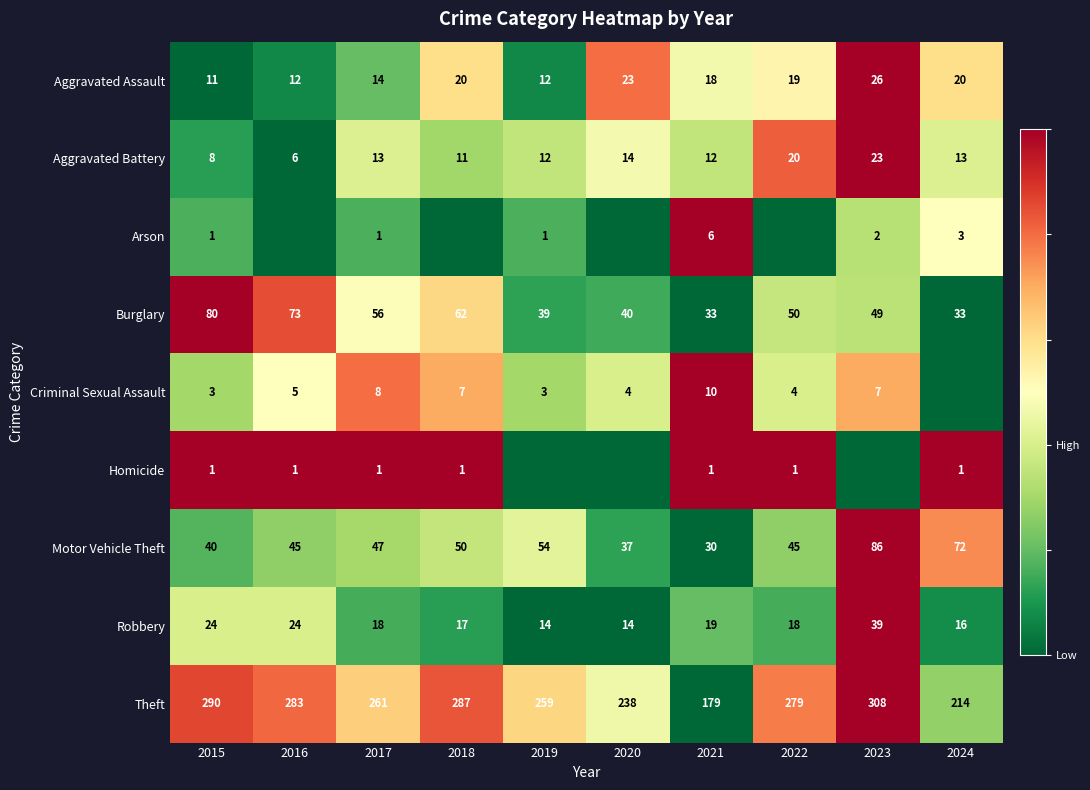

What is the difference between the maximum and minimum values in the Theft series?

129